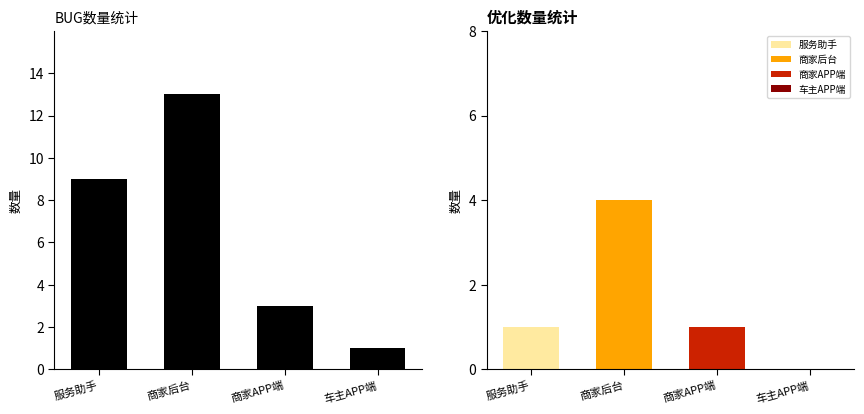

How many distinct data groups are displayed?

1